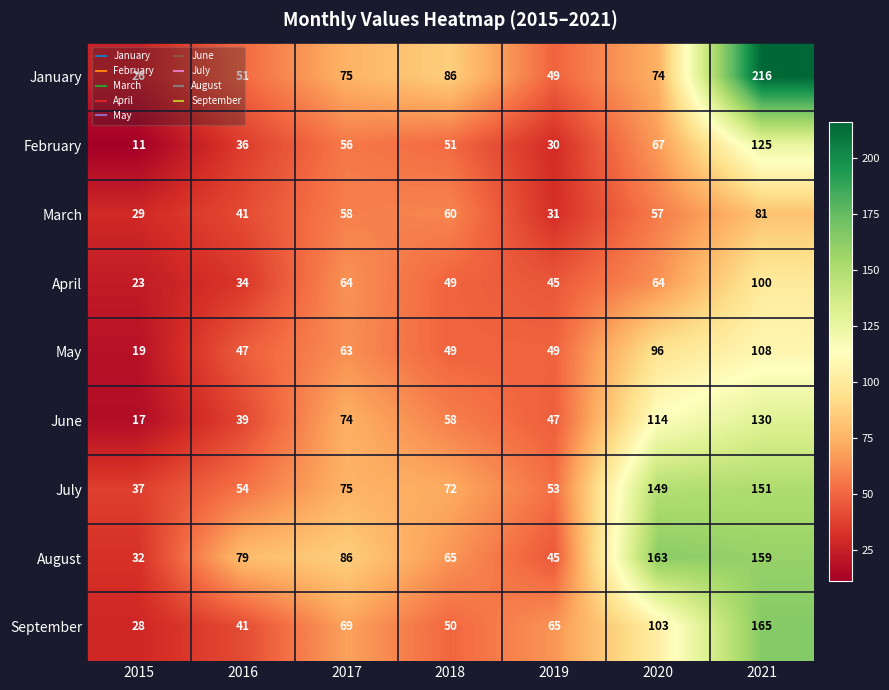

What is the difference between the maximum and minimum values in the January series?

190